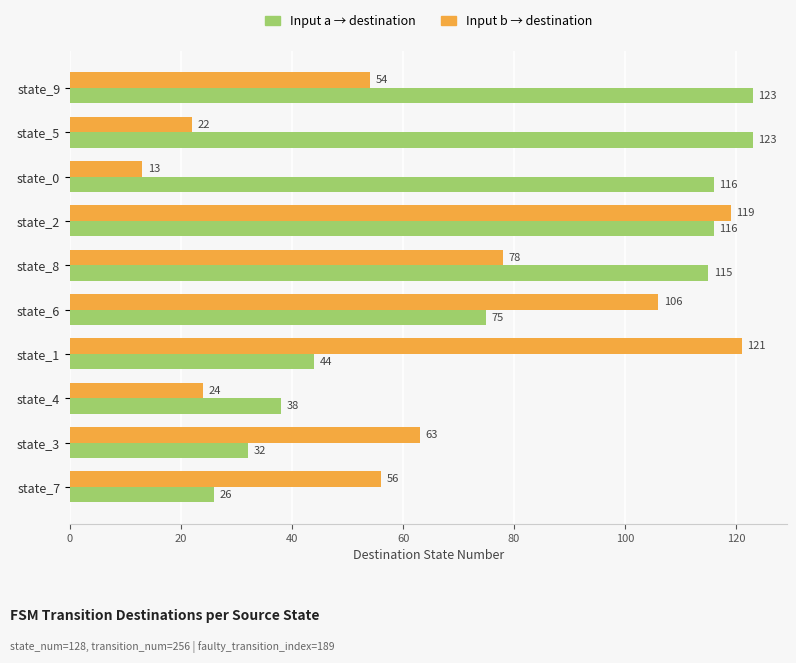

Is the value of Input b → destination at state_4 greater than the value of Input a → destination at state_6?

No